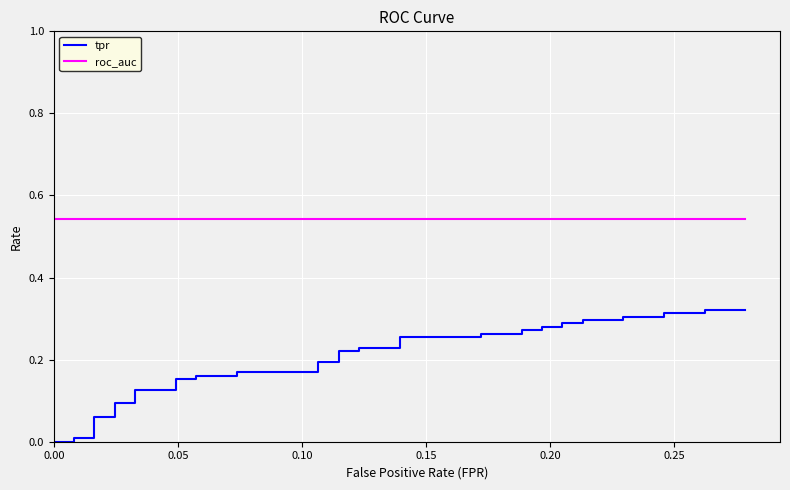

What is the sum of all roc_auc values?

21.7